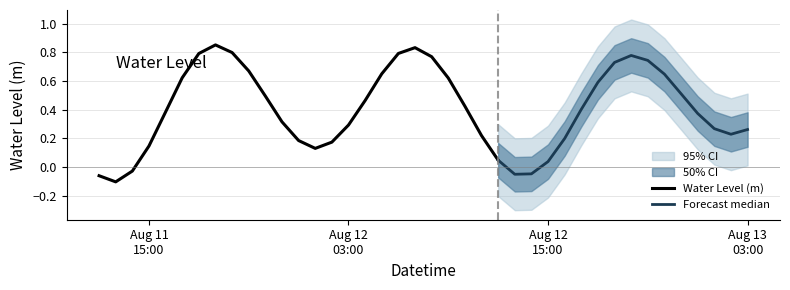

What is the difference between the maximum and minimum values?

1.0